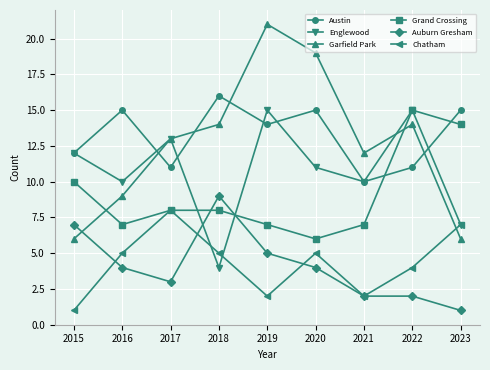

What is the sum of all Auburn Gresham values?

37